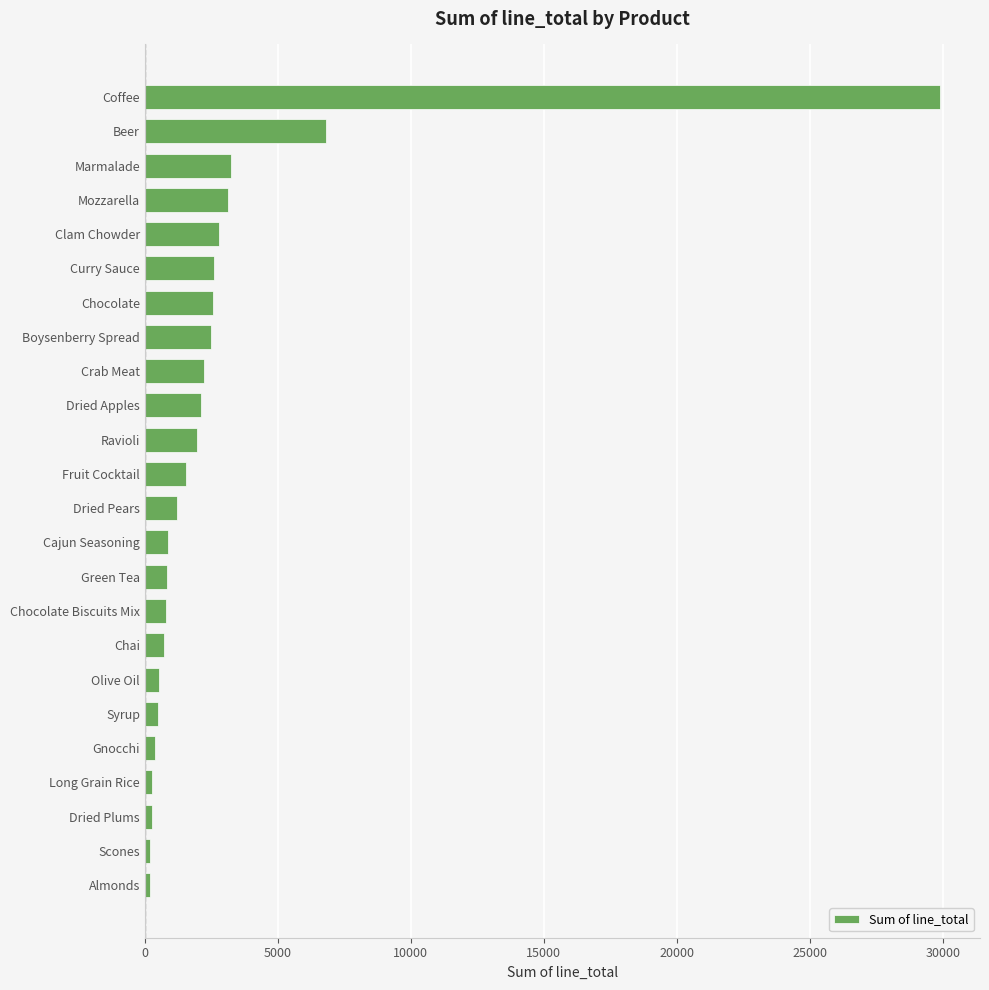

Which category has the highest value across all series?

Coffee